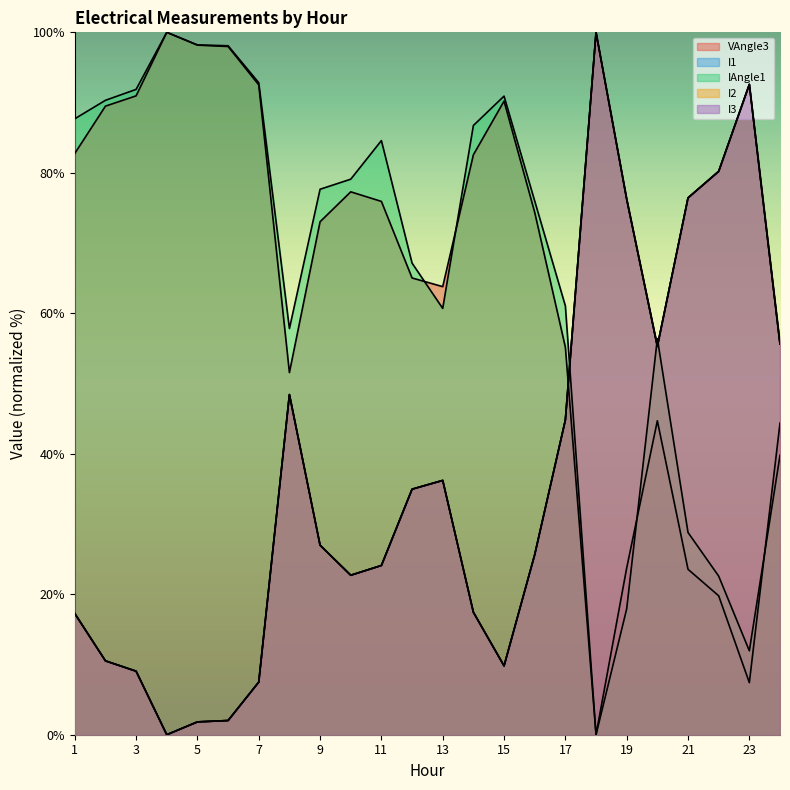

Which series has the largest total across all categories?

IAngle1